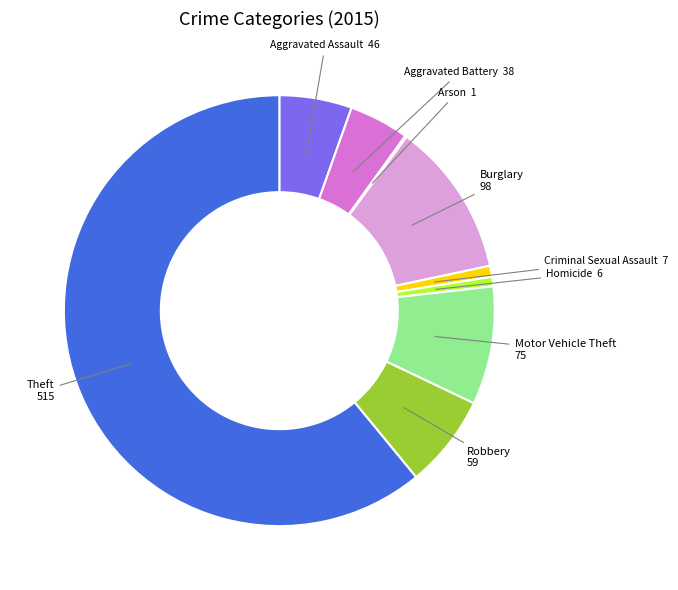

Is there any slice that represents more than half of the pie?

Yes